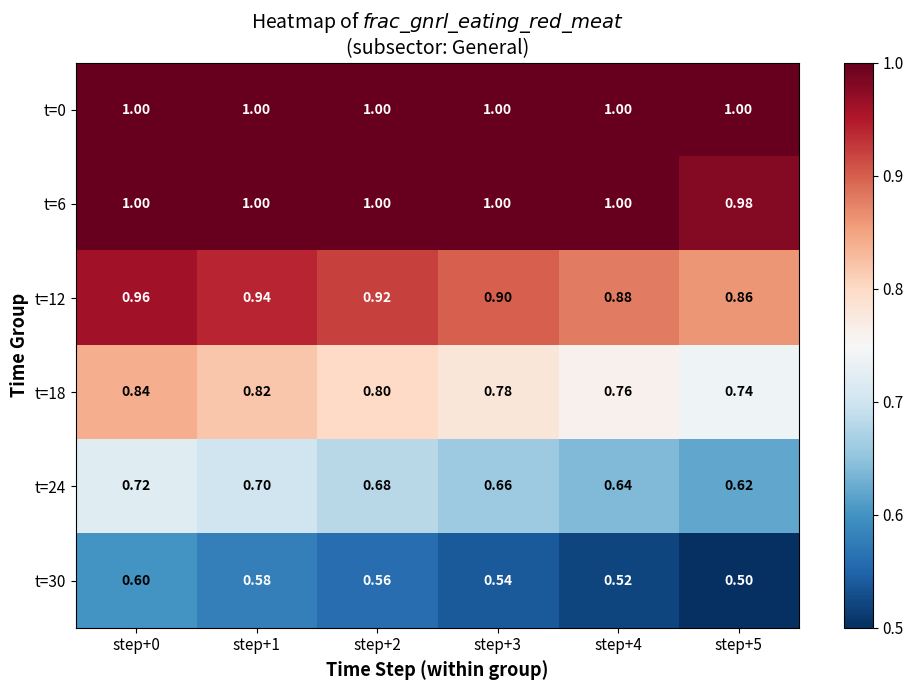

How many series are shown in this chart?

6